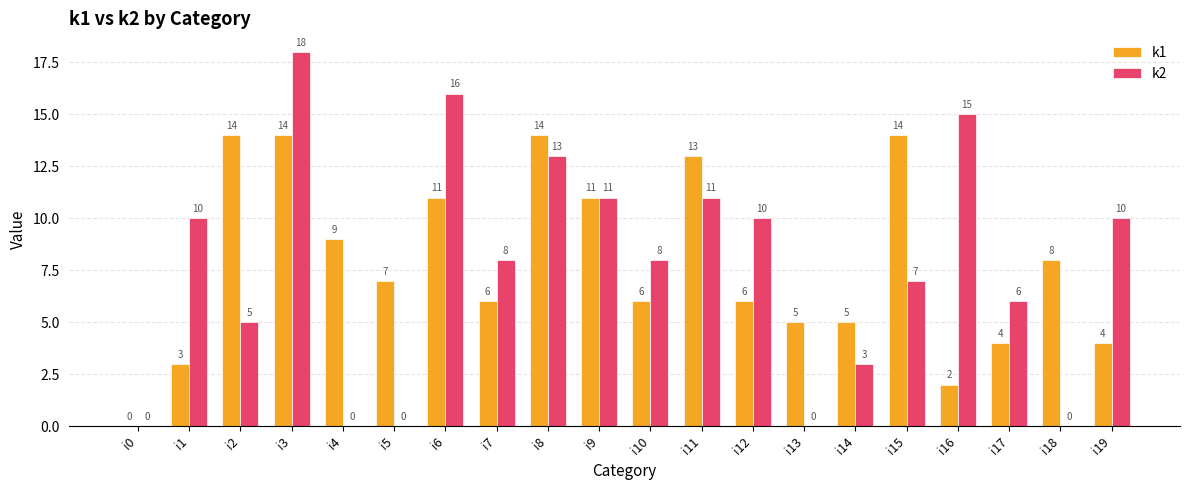

Where is k1 nearest to the value 7?

i5